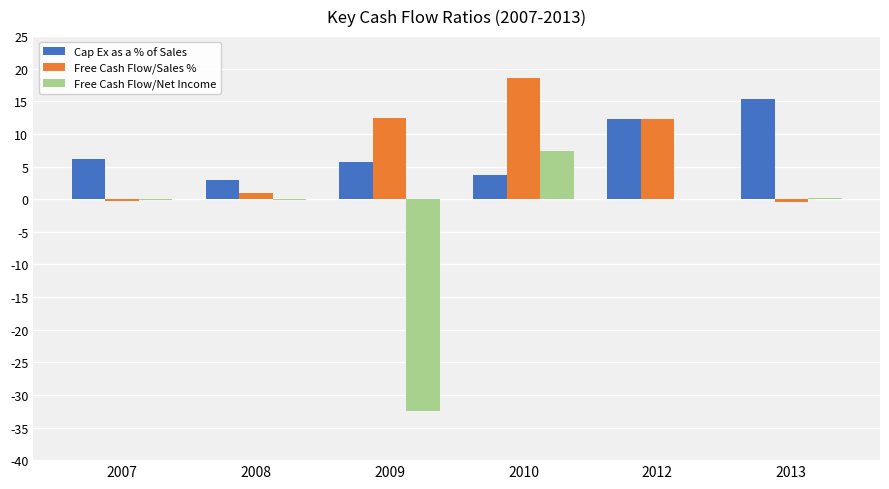

How many groups of bars are there?

6